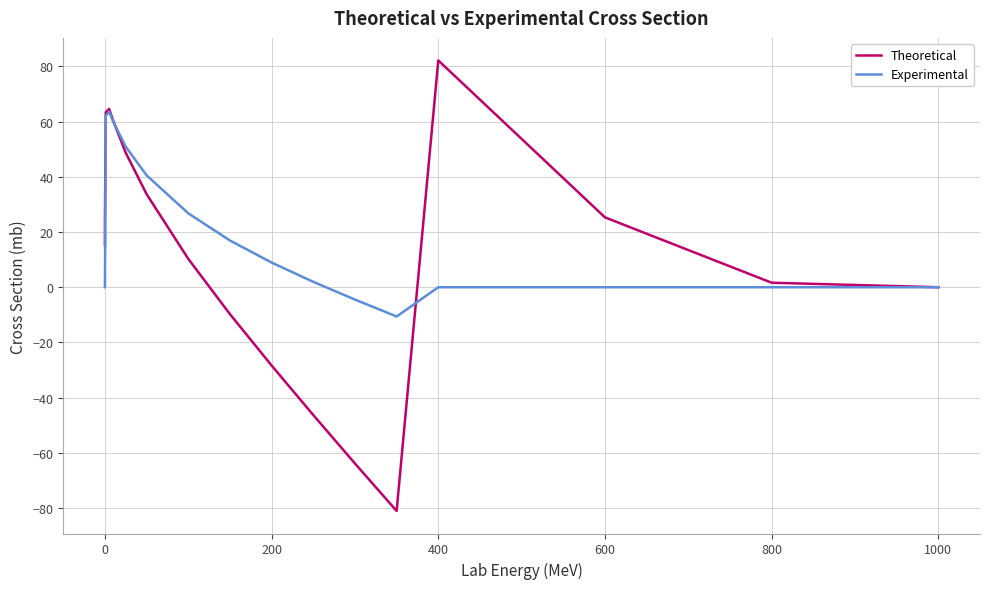

Which series has the widest spread of values?

Theoretical